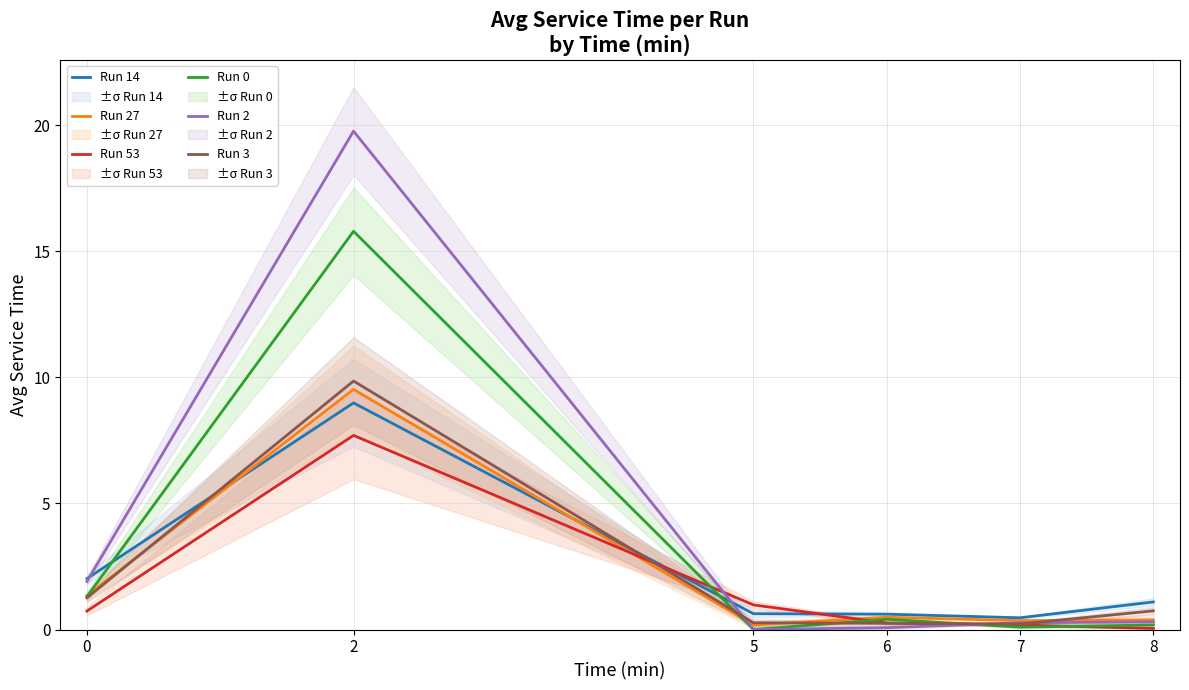

True or false: Run 27 and Run 53 intersect in this chart.

True